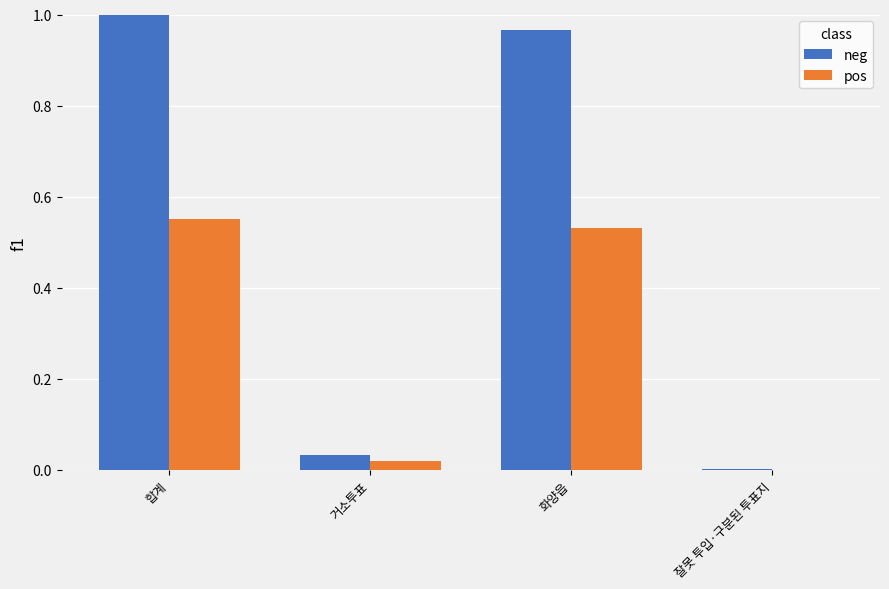

What is the sum of all neg values?

2.0